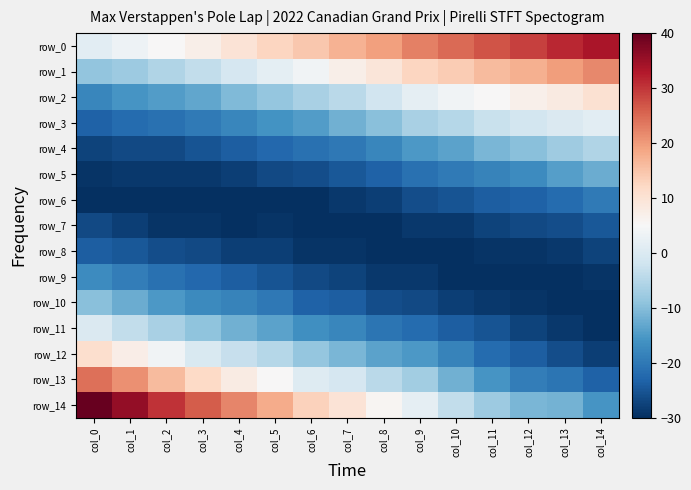

Reading left to right, extract all data points from this chart.

row_0: 1.3	3.3	5.2	7.2	9.9	12.5	14.5	17.2	19.3	22.7	24.8	26.9	29.1	31.3	33.5
row_1: -8.9	-7.6	-5.6	-3.7	-0.9	1.7	3.7	7.1	9.2	12.5	14.0	16.1	17.5	19.7	21.9
row_2: -17.8	-15.7	-14.4	-13.1	-10.4	-8.4	-6.4	-4.4	-1.6	1.7	3.8	5.2	6.7	8.1	10.3
row_3: -23.2	-21.9	-21.2	-19.9	-17.8	-15.8	-14.5	-11.8	-9.7	-6.4	-5.0	-2.9	-1.5	-0.0	1.4
row_4: -27.3	-26.6	-26.6	-25.3	-23.9	-22.6	-21.2	-19.9	-17.8	-15.1	-13.8	-11.0	-9.6	-7.5	-5.4
row_5: -29.3	-28.6	-28.6	-28.6	-28.0	-26.6	-26.0	-24.6	-23.2	-21.2	-19.9	-18.5	-17.1	-14.3	-12.2
row_6: -30.0	-30.0	-30.0	-30.0	-30.0	-30.0	-30.0	-28.7	-28.0	-25.9	-25.3	-23.9	-23.2	-21.8	-19.8
row_7: -26.6	-28.0	-29.3	-29.3	-30.0	-29.3	-30.0	-30.0	-30.0	-28.6	-28.6	-27.3	-26.6	-25.9	-24.5
row_8: -23.9	-24.6	-25.9	-26.6	-28.0	-28.0	-29.3	-29.3	-30.0	-30.0	-30.0	-29.3	-29.3	-28.6	-27.3
row_9: -17.1	-19.1	-21.2	-22.6	-23.9	-25.3	-26.6	-27.3	-28.6	-28.6	-30.0	-30.0	-30.0	-30.0	-29.3
row_10: -9.6	-12.4	-15.1	-17.2	-18.5	-19.9	-23.3	-23.9	-25.9	-26.6	-28.0	-28.6	-29.3	-30.0	-30.0
row_11: -0.1	-3.5	-6.3	-9.1	-11.8	-13.8	-16.5	-17.9	-20.5	-21.9	-23.9	-25.3	-27.3	-28.6	-30.0
row_12: 10.8	7.3	3.9	-0.3	-3.0	-5.0	-8.4	-11.1	-13.8	-15.1	-18.5	-21.9	-23.9	-25.9	-28.0
row_13: 24.4	20.9	16.1	11.9	7.8	5.1	0.4	-1.0	-4.3	-7.0	-11.7	-15.8	-19.1	-20.5	-23.2
row_14: 40.0	35.8	30.3	26.1	22.0	17.9	13.2	9.8	5.8	1.7	-3.6	-7.6	-11.0	-11.6	-15.7